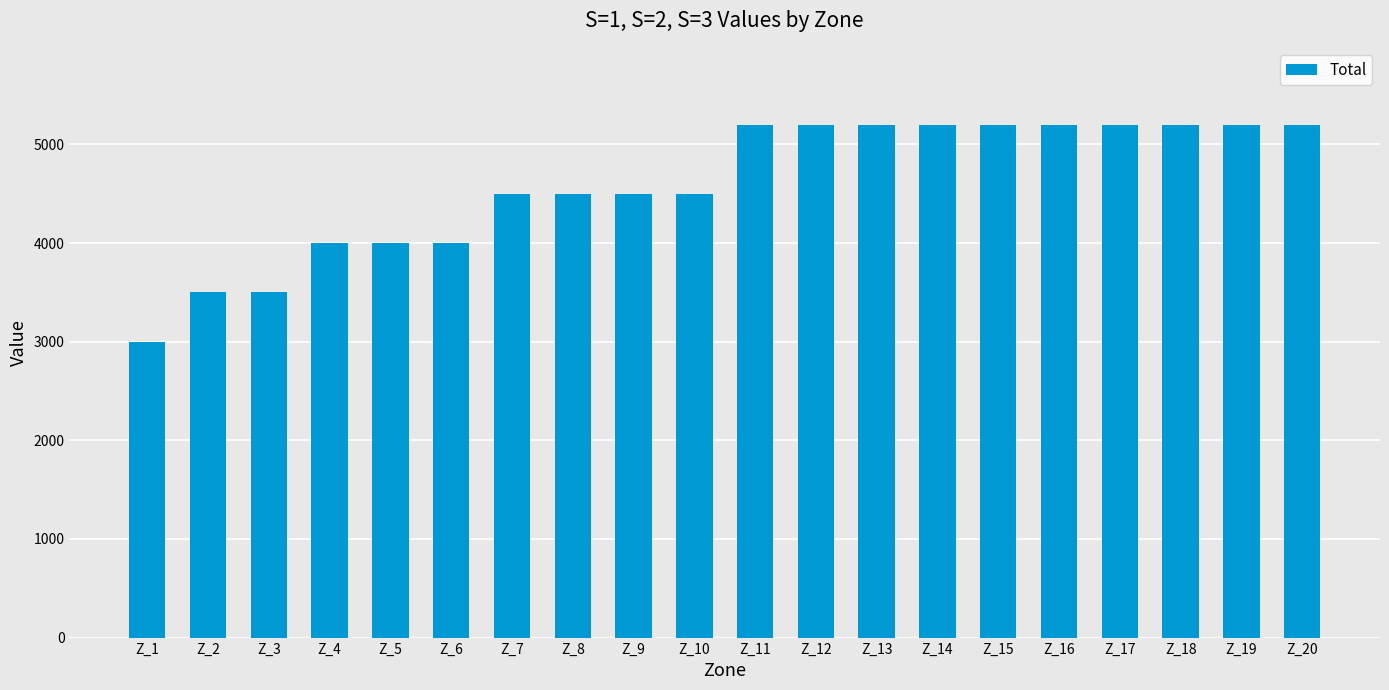

Between Z_19 and Z_3, which is larger?

Z_19